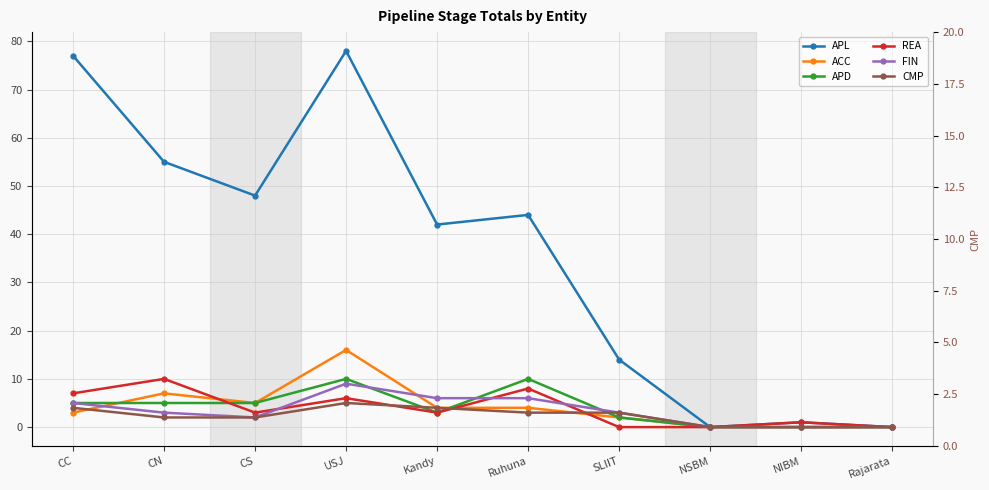

Is it true that FIN equals 0 at NSBM?

True